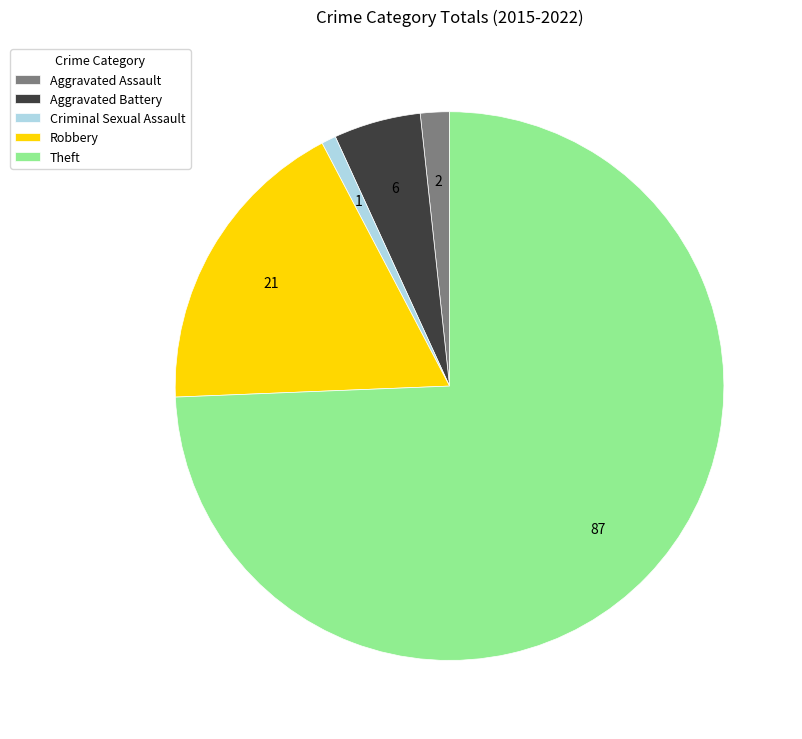

How many segments does this pie chart have?

5